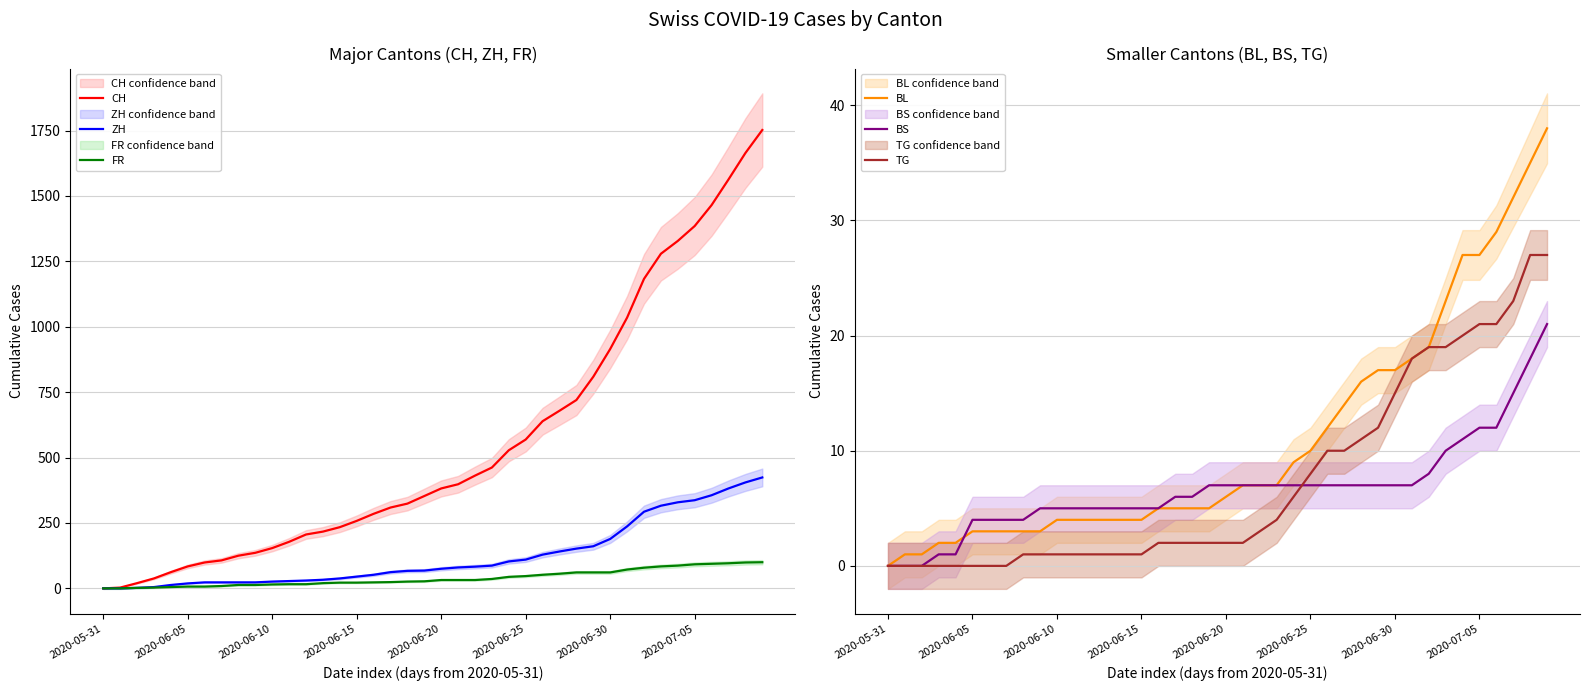

The value of BL at 2020-05-31 is 0. True or false?

True